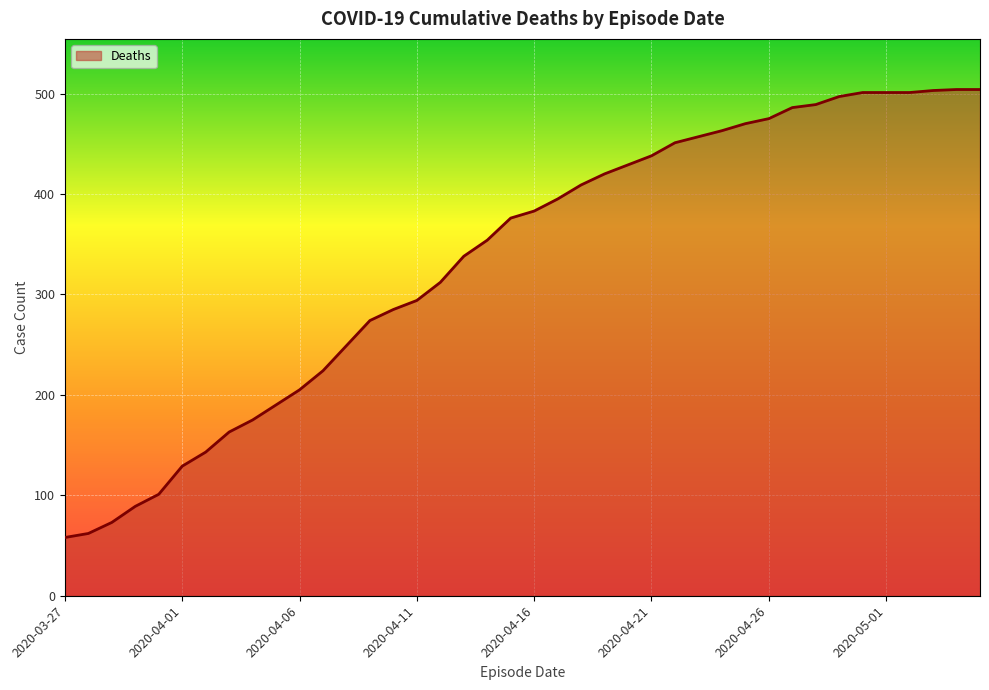

What is the greatest value displayed?

504